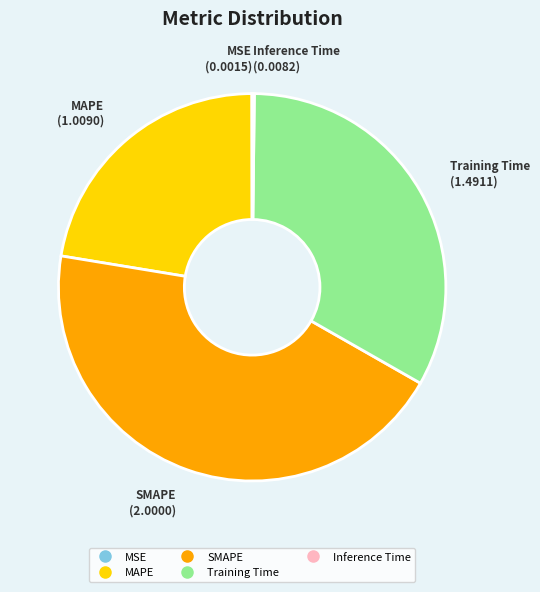

Between MAPE and Training Time, which is larger?

Training Time